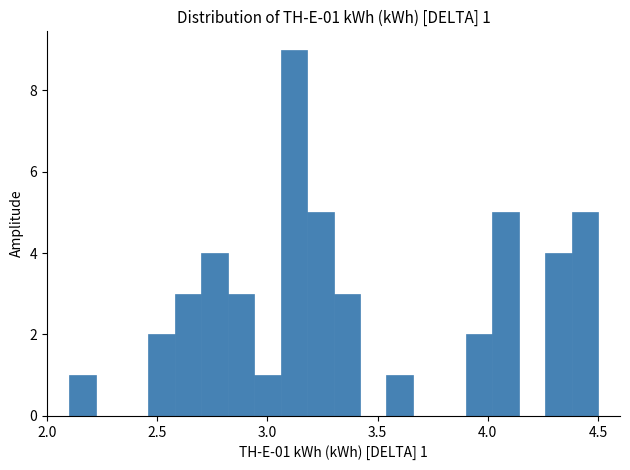

Read against the x-axis, roughly where is the centre of the tallest bar?

3.10